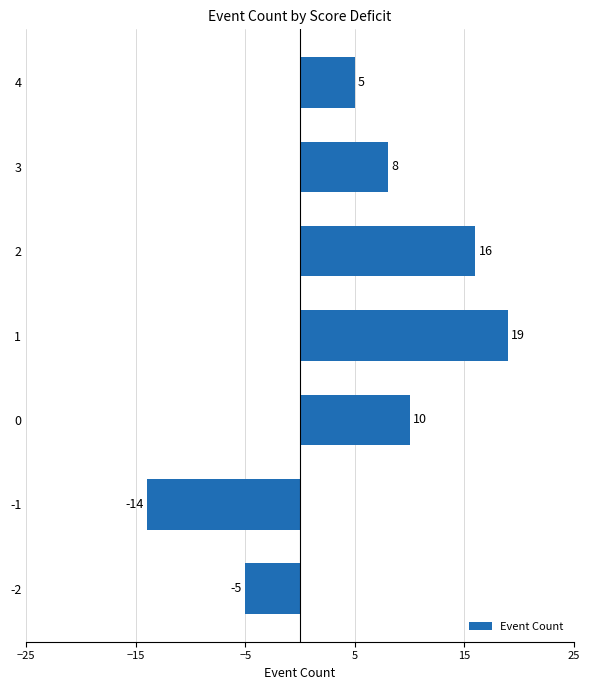

At which label is the value closest to 2?

4